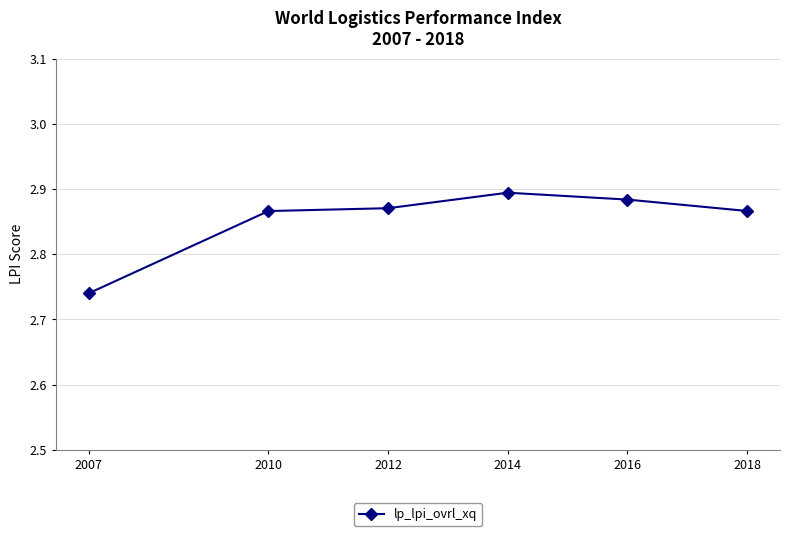

What is the sum of all values?

17.1